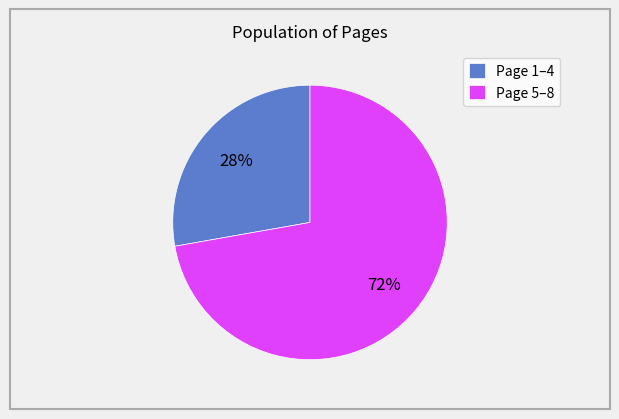

To the nearest percent, what percentage of the pie is Page 1–4?

28%